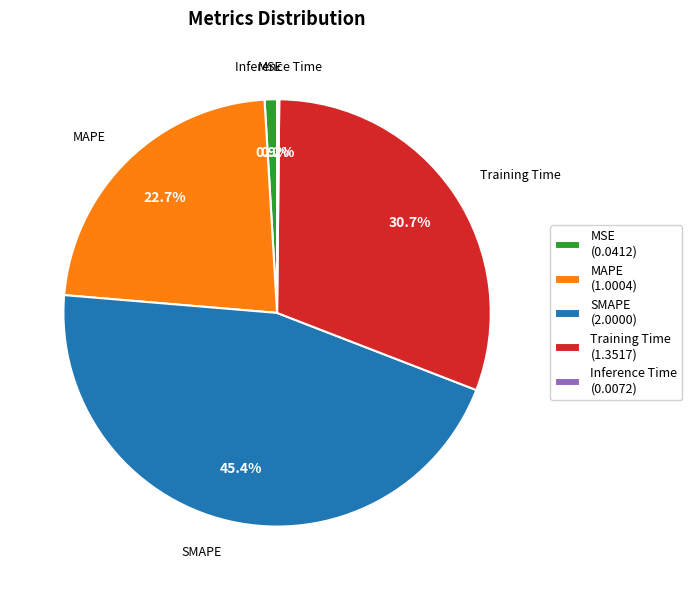

To the nearest percent, what is the difference between the largest and smallest slice percentages?

45%